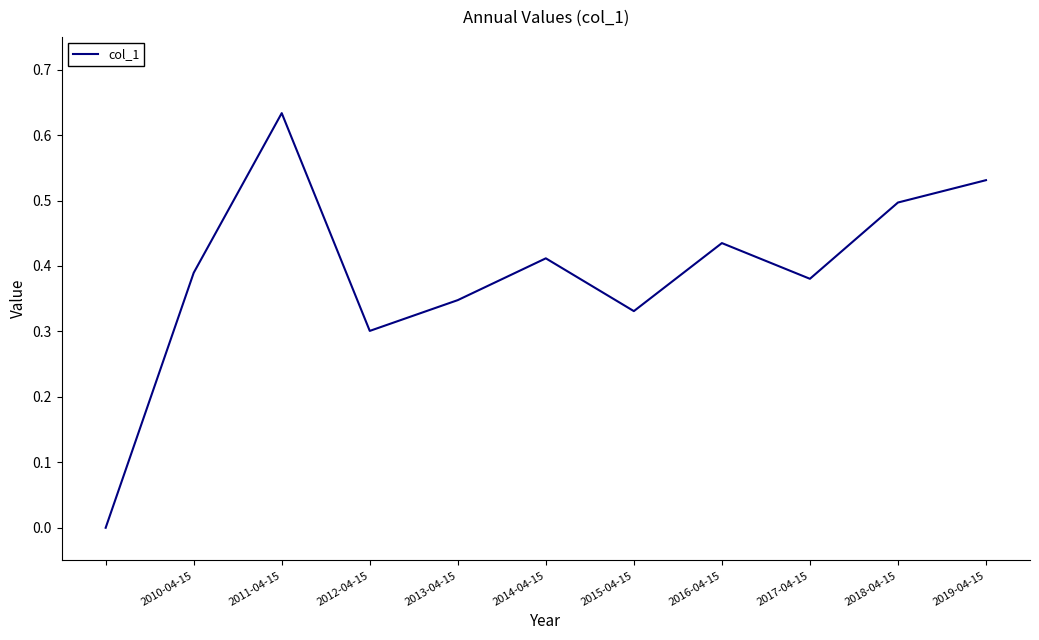

Reading right to left, what are all the values shown in this chart?

0.5	0.5	0.4	0.4	0.3	0.4	0.3	0.3	0.6	0.4	0.0